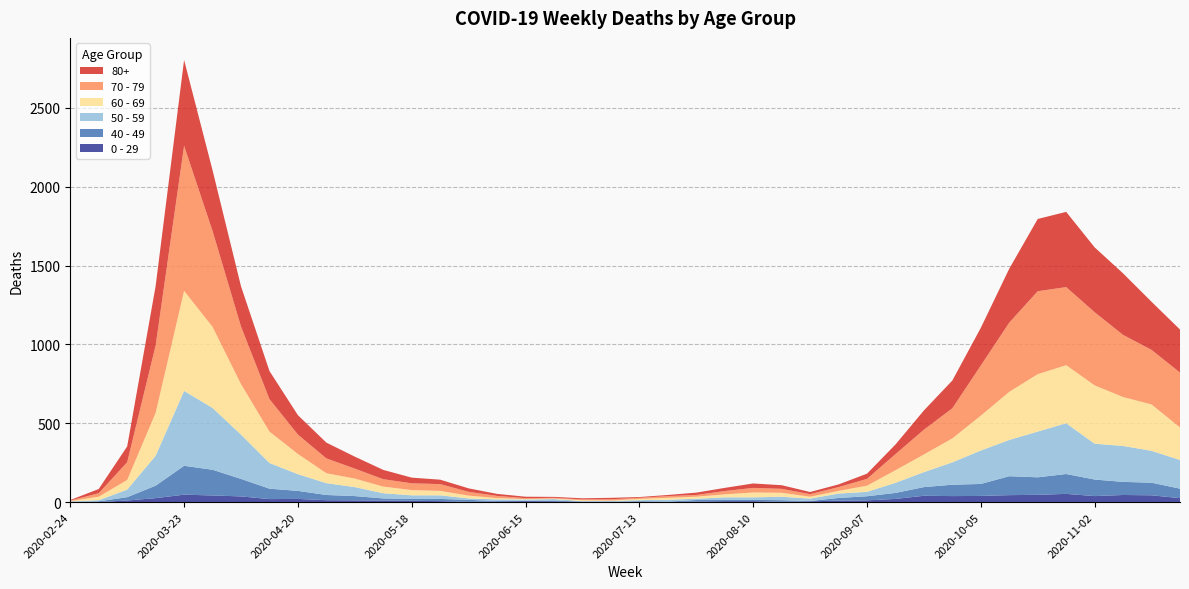

Reading left to right, extract all data points from this chart.

80+: 2020-02-24=3	2020-03-02=27	2020-03-09=100	2020-03-16=377	2020-03-23=544	2020-03-30=385	2020-04-06=255	2020-04-13=178	2020-04-20=123	2020-04-27=100	2020-05-04=76	2020-05-11=59	2020-05-18=36	2020-05-25=28	2020-06-01=22	2020-06-08=13	2020-06-15=9	2020-06-22=6	2020-06-29=7	2020-07-06=9	2020-07-13=5	2020-07-20=7	2020-07-27=15	2020-08-03=20	2020-08-10=28	2020-08-17=23	2020-08-24=14	2020-08-31=17	2020-09-07=33	2020-09-14=61	2020-09-21=122	2020-09-28=176	2020-10-05=239	2020-10-12=342	2020-10-19=458	2020-10-26=477	2020-11-02=411	2020-11-09=390	2020-11-16=305	2020-11-23=273
70 - 79: 2020-02-24=4	2020-03-02=22	2020-03-09=113	2020-03-16=427	2020-03-23=920	2020-03-30=608	2020-04-06=365	2020-04-13=206	2020-04-20=123	2020-04-27=94	2020-05-04=63	2020-05-11=47	2020-05-18=43	2020-05-25=43	2020-06-01=24	2020-06-08=14	2020-06-15=6	2020-06-22=5	2020-06-29=5	2020-07-06=8	2020-07-13=7	2020-07-20=11	2020-07-27=11	2020-08-03=21	2020-08-10=29	2020-08-17=25	2020-08-24=16	2020-08-31=24	2020-09-07=43	2020-09-14=102	2020-09-21=157	2020-09-28=191	2020-10-05=318	2020-10-12=439	2020-10-19=526	2020-10-26=495	2020-11-02=464	2020-11-09=394	2020-11-16=346	2020-11-23=348
60 - 69: 2020-02-24=2	2020-03-02=22	2020-03-09=61	2020-03-16=272	2020-03-23=634	2020-03-30=514	2020-04-06=320	2020-04-13=199	2020-04-20=128	2020-04-27=63	2020-05-04=54	2020-05-11=42	2020-05-18=33	2020-05-25=28	2020-06-01=18	2020-06-08=8	2020-06-15=3	2020-06-22=3	2020-06-29=6	2020-07-06=3	2020-07-13=8	2020-07-20=12	2020-07-27=13	2020-08-03=19	2020-08-10=31	2020-08-17=25	2020-08-24=12	2020-08-31=17	2020-09-07=39	2020-09-14=80	2020-09-21=112	2020-09-28=152	2020-10-05=221	2020-10-12=305	2020-10-19=364	2020-10-26=368	2020-11-02=370	2020-11-09=310	2020-11-16=294	2020-11-23=206
50 - 59: 2020-02-24=3	2020-03-02=7	2020-03-09=48	2020-03-16=190	2020-03-23=475	2020-03-30=392	2020-04-06=281	2020-04-13=163	2020-04-20=106	2020-04-27=75	2020-05-04=57	2020-05-11=33	2020-05-18=23	2020-05-25=23	2020-06-01=9	2020-06-08=10	2020-06-15=8	2020-06-22=9	2020-06-29=3	2020-07-06=5	2020-07-13=6	2020-07-20=12	2020-07-27=8	2020-08-03=16	2020-08-10=16	2020-08-17=22	2020-08-24=15	2020-08-31=28	2020-09-07=28	2020-09-14=64	2020-09-21=95	2020-09-28=142	2020-10-05=212	2020-10-12=230	2020-10-19=290	2020-10-26=322	2020-11-02=227	2020-11-09=228	2020-11-16=202	2020-11-23=182
40 - 49: 2020-02-24=0	2020-03-02=5	2020-03-09=21	2020-03-16=79	2020-03-23=183	2020-03-30=163	2020-04-06=111	2020-04-13=66	2020-04-20=51	2020-04-27=33	2020-05-04=27	2020-05-11=13	2020-05-18=12	2020-05-25=14	2020-06-01=12	2020-06-08=3	2020-06-15=2	2020-06-22=5	2020-06-29=1	2020-07-06=1	2020-07-13=4	2020-07-20=2	2020-07-27=10	2020-08-03=8	2020-08-10=8	2020-08-17=10	2020-08-24=2	2020-08-31=17	2020-09-07=26	2020-09-14=38	2020-09-21=55	2020-09-28=72	2020-10-05=76	2020-10-12=120	2020-10-19=111	2020-10-26=126	2020-11-02=105	2020-11-09=83	2020-11-16=80	2020-11-23=60
0 - 29: 2020-02-24=1	2020-03-02=0	2020-03-09=10	2020-03-16=25	2020-03-23=47	2020-03-30=42	2020-04-06=36	2020-04-13=19	2020-04-20=20	2020-04-27=12	2020-05-04=11	2020-05-11=10	2020-05-18=8	2020-05-25=6	2020-06-01=2	2020-06-08=4	2020-06-15=6	2020-06-22=5	2020-06-29=2	2020-07-06=1	2020-07-13=2	2020-07-20=1	2020-07-27=3	2020-08-03=6	2020-08-10=6	2020-08-17=2	2020-08-24=5	2020-08-31=9	2020-09-07=11	2020-09-14=20	2020-09-21=40	2020-09-28=38	2020-10-05=39	2020-10-12=44	2020-10-19=46	2020-10-26=52	2020-11-02=38	2020-11-09=45	2020-11-16=43	2020-11-23=25